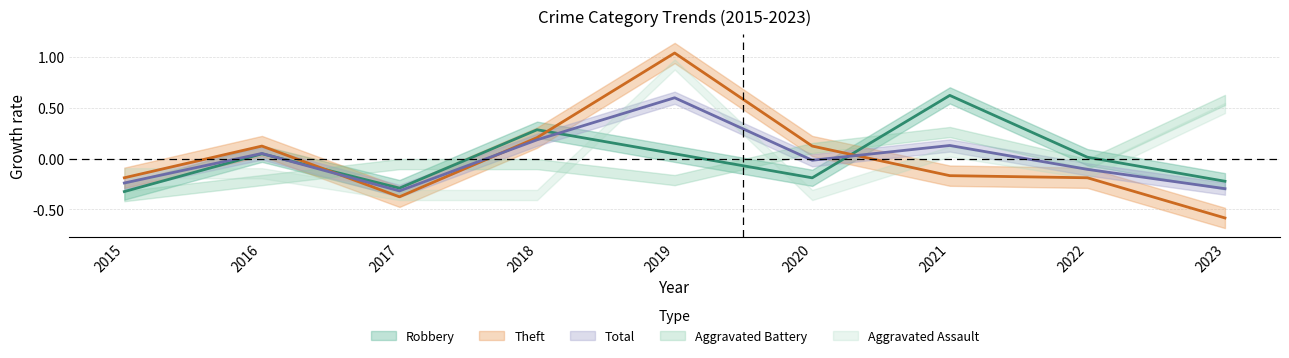

What is the value of the Theft point at the 7th from the left?

-0.2